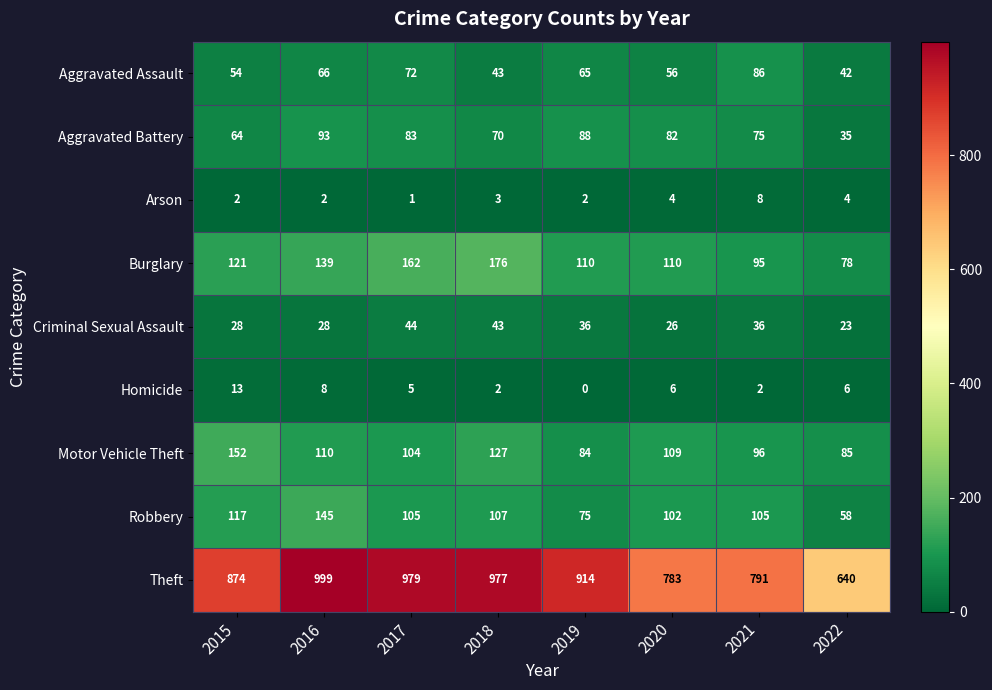

What is the spread (max minus min) of values at 2020?

779